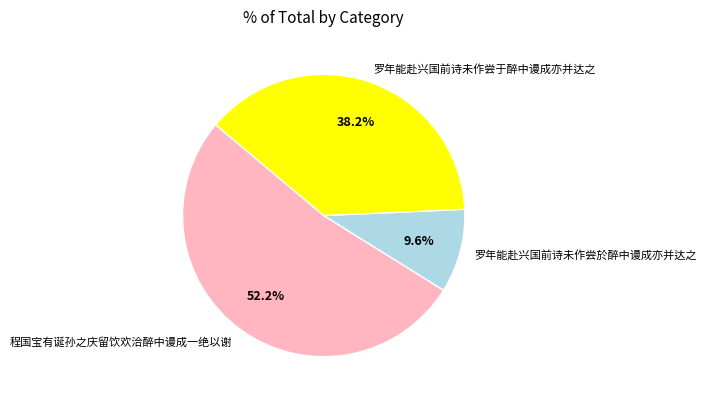

To the nearest percent, what is the average slice percentage?

33%